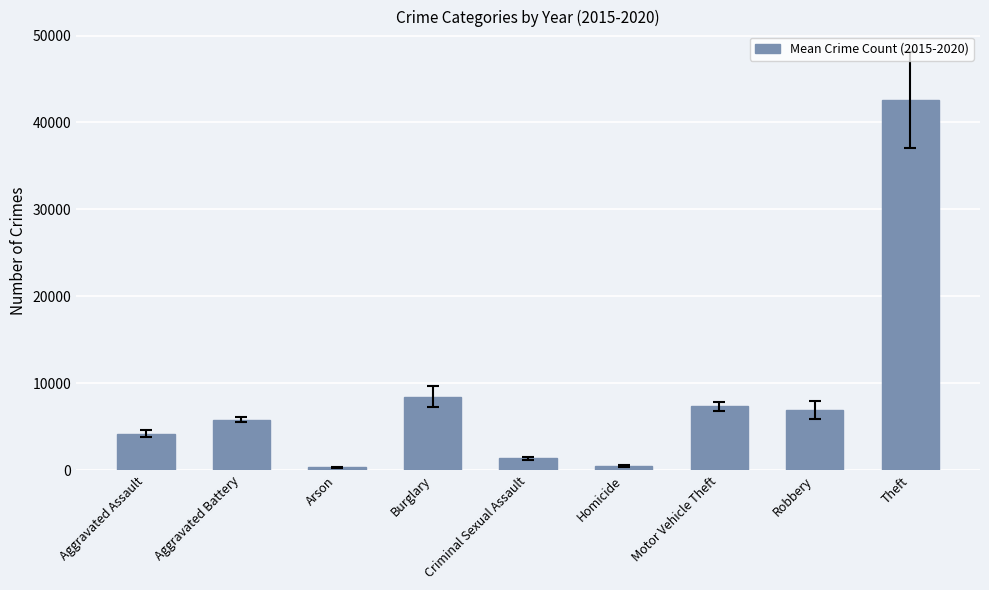

What is the difference between the second highest and second lowest values?

7973.5